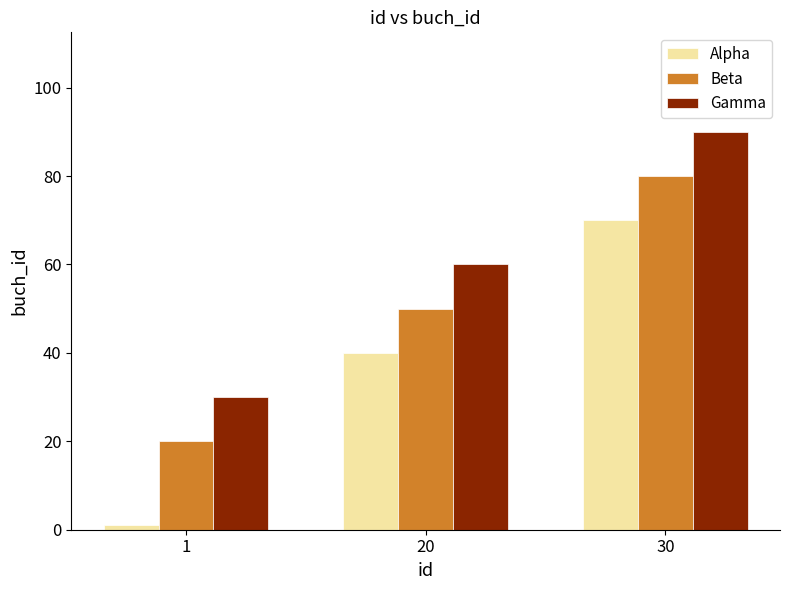

What value does the Alpha series have at 30, to the nearest 5?

70